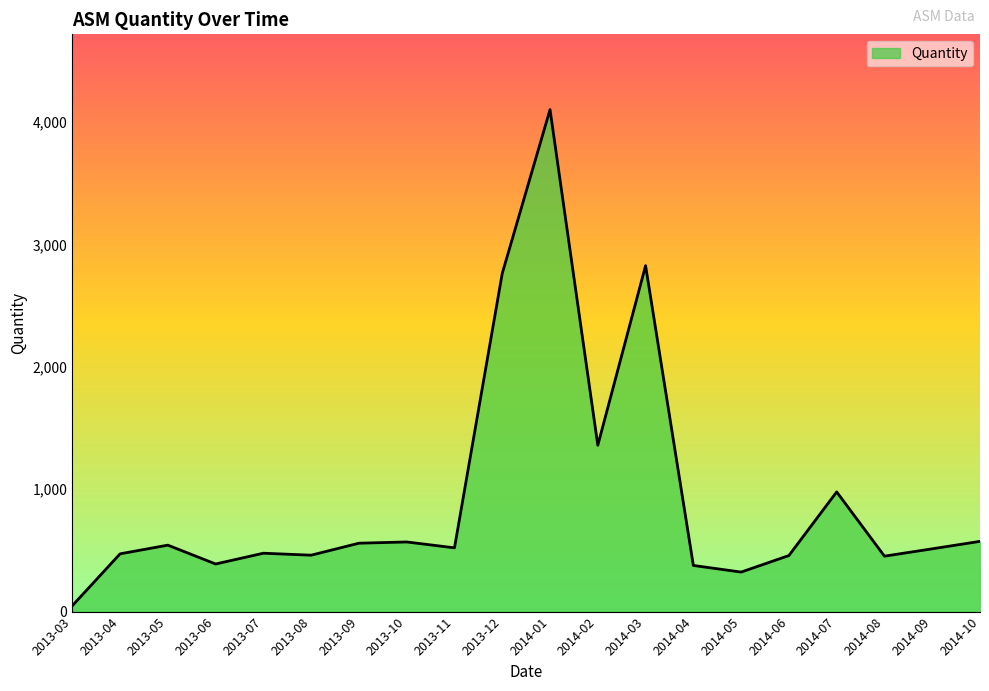

What is the difference between the maximum and minimum values?

4054